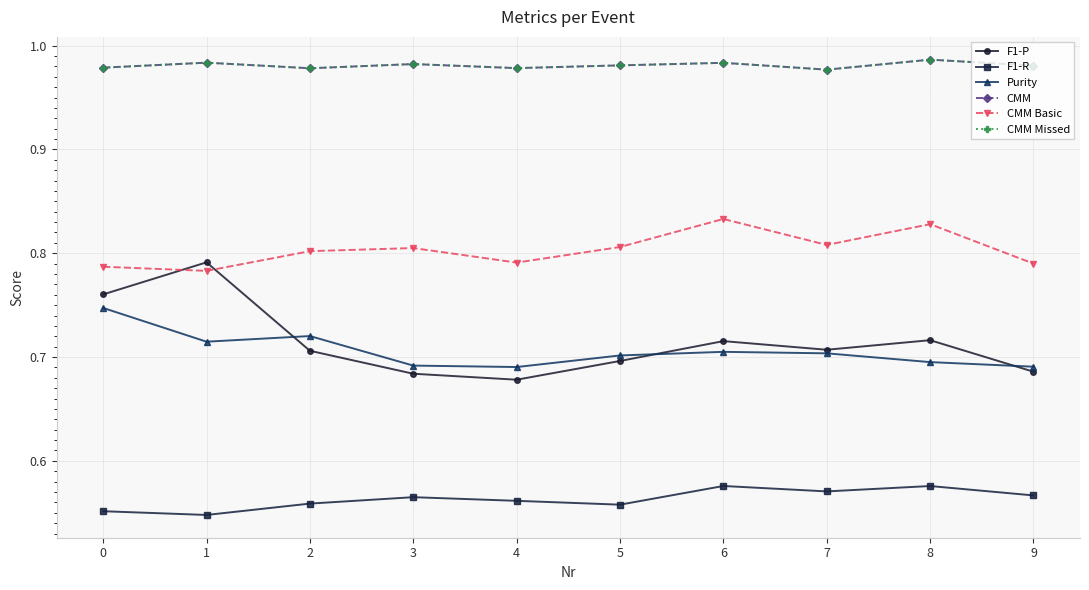

How many interior local valleys does the CMM Basic series have?

3